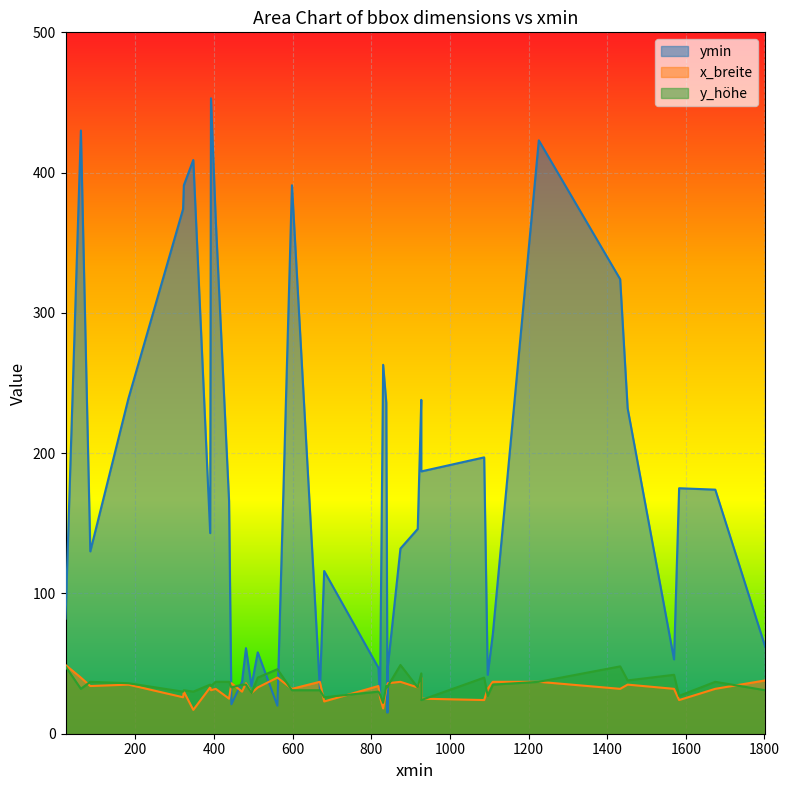

What is the difference between the maximum and minimum values in the y_höhe series?

27